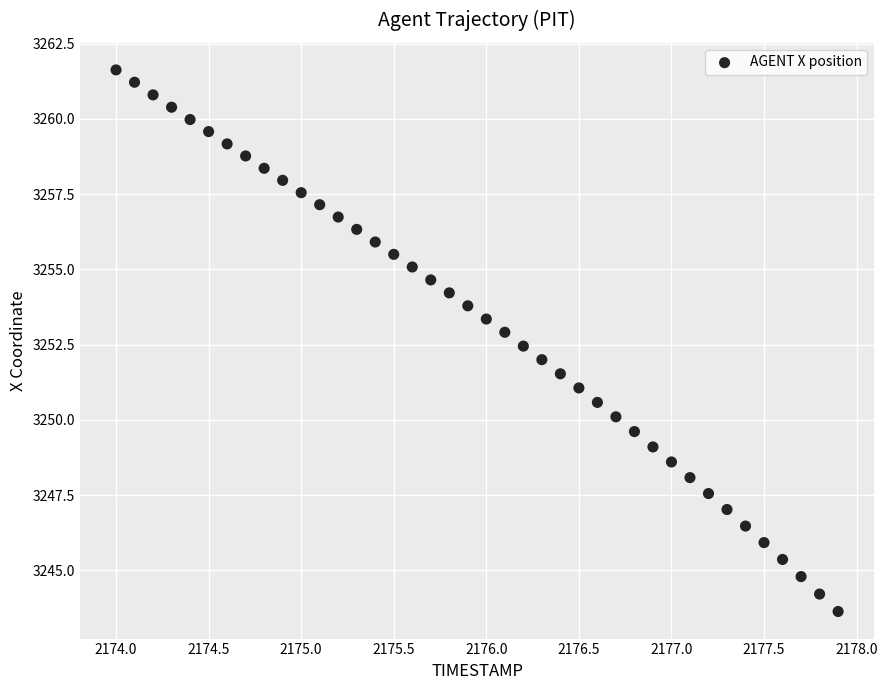

What is the range of X values (max minus min)?

3.9